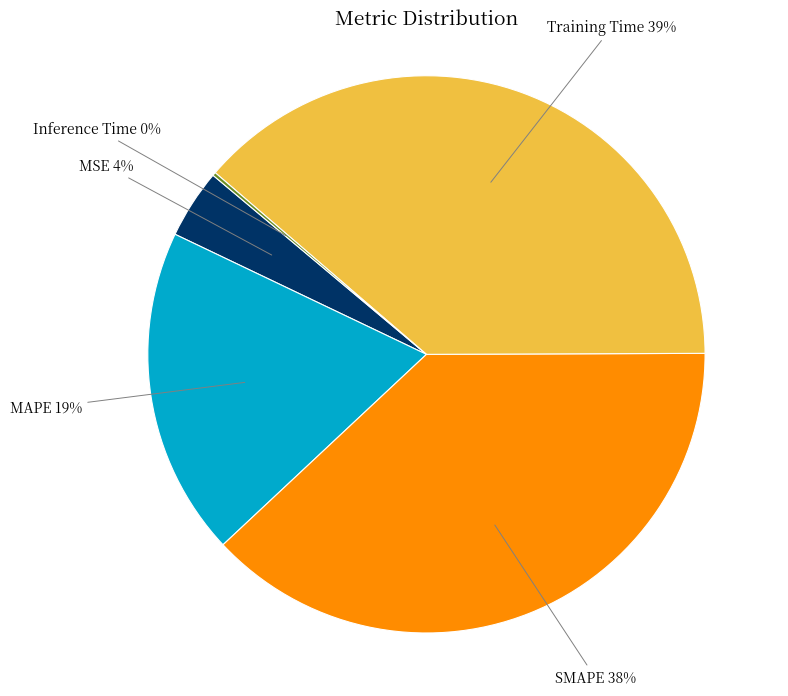

Does any single category account for the majority?

No